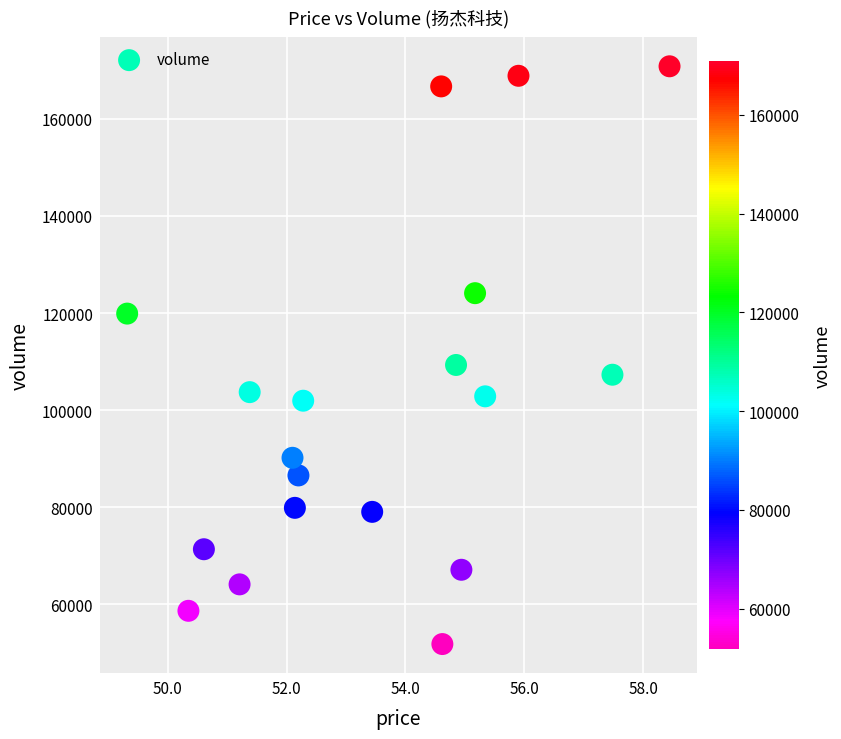

What Y value in the scatter plot is closest to 111312?

109294